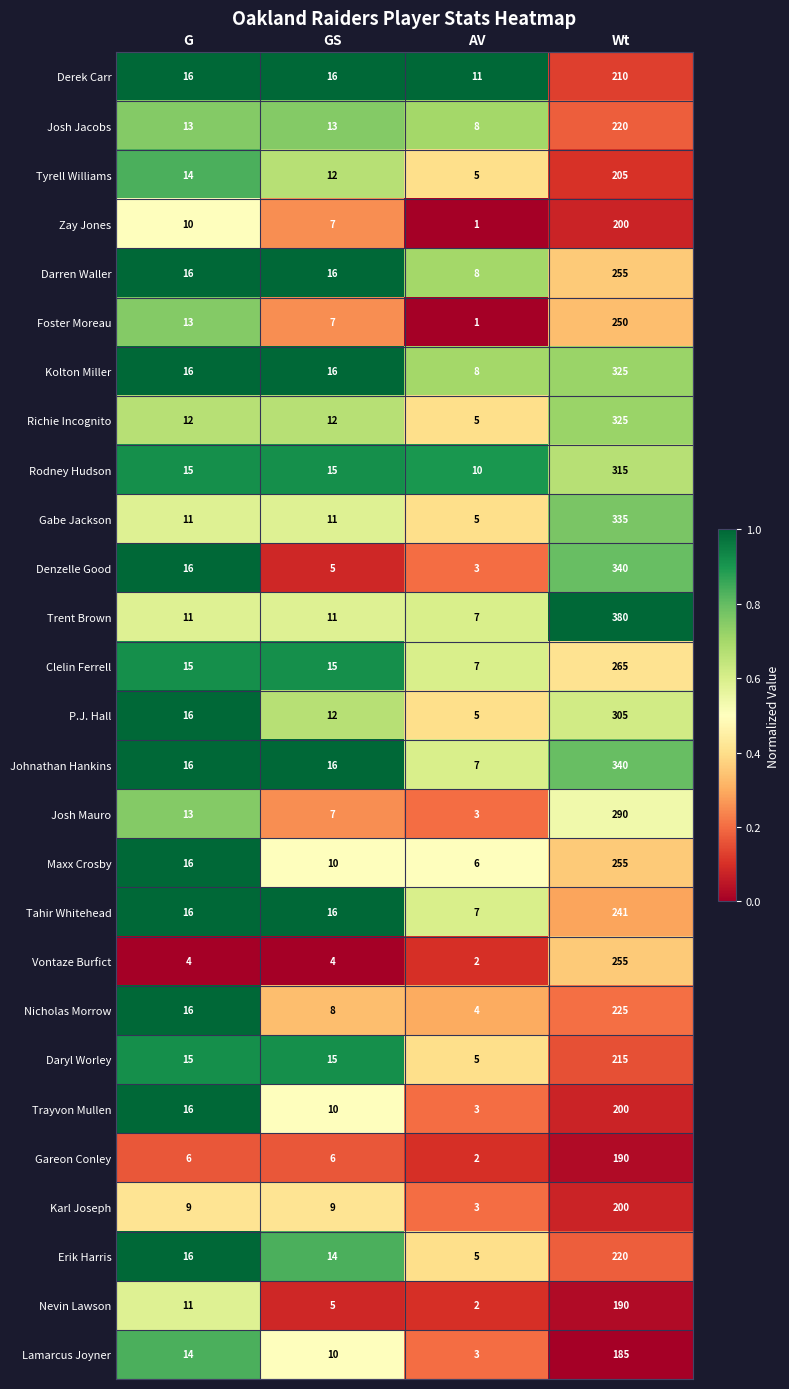

What is the average value of the Vontaze Burfict series?

66